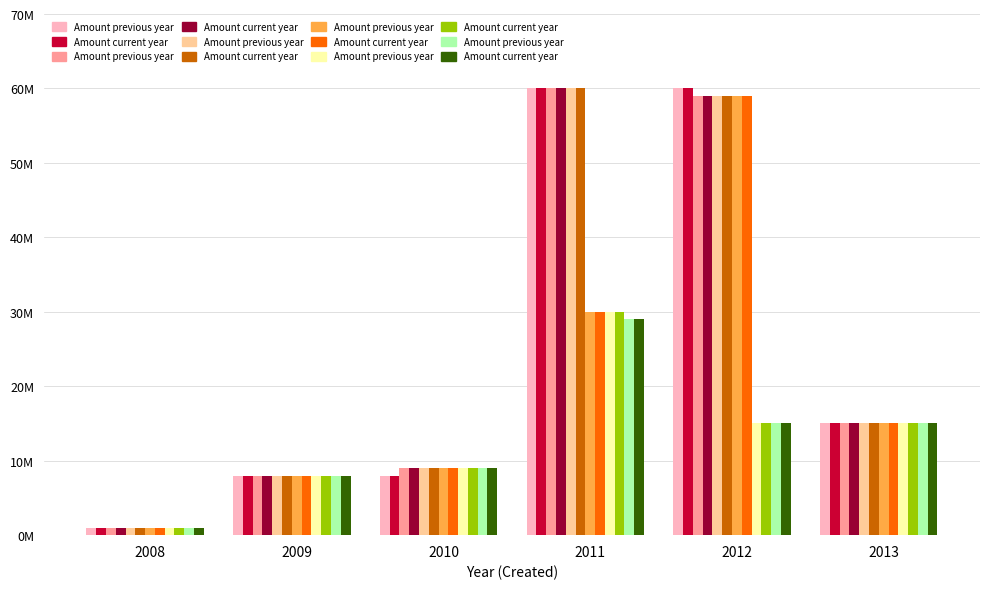

The Amount current year series shows 15 at 2013. True or false?

True